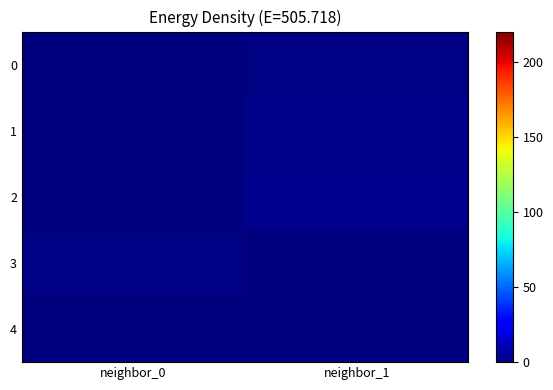

Reading right to left, what are all the values shown in this chart?

0: neighbor_1=1.1	neighbor_0=0.0
1: neighbor_1=2.2	neighbor_0=0.7
2: neighbor_1=2.8	neighbor_0=0.8
3: neighbor_1=0.4	neighbor_0=1.5
4: neighbor_1=0.0	neighbor_0=0.0